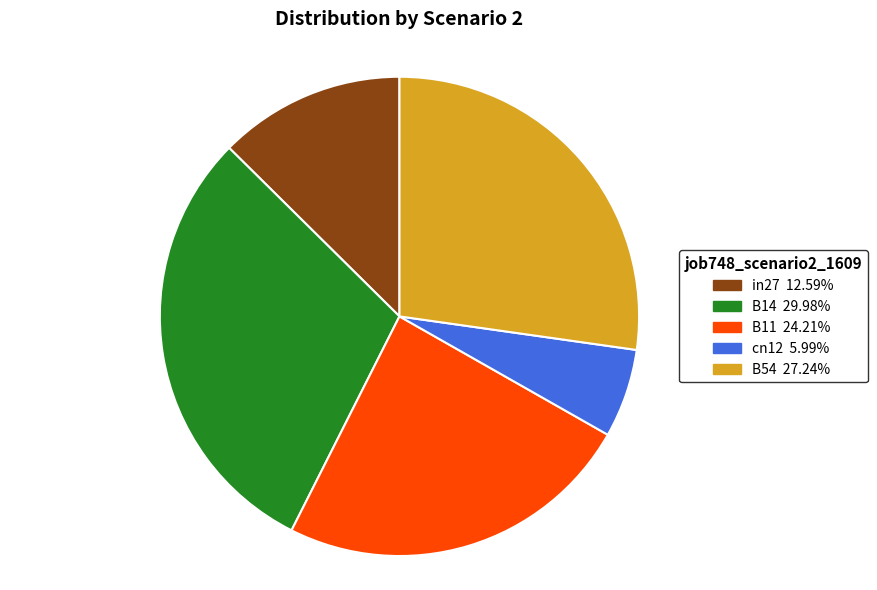

Combined, do B11 and B54 account for over 50%?

Yes